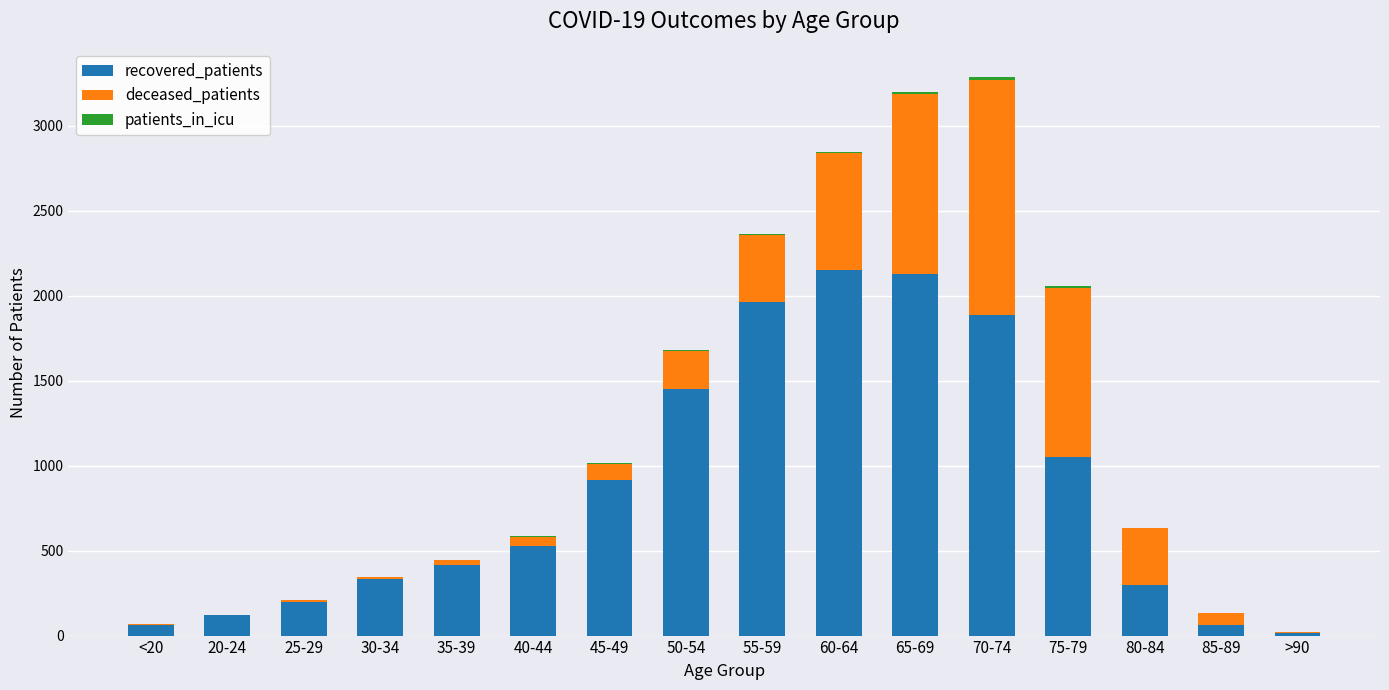

What is the highest value of the recovered_patients series?

2149